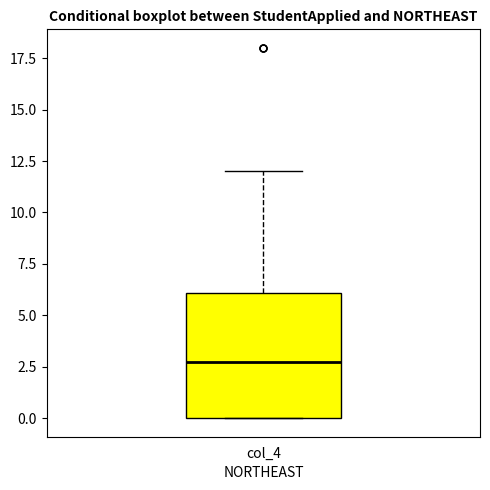

Read this box plot against the y-axis: the position of the median line, the range covered by the box, and the ends of both whiskers. The values are not printed on the chart, so give them approximately, as read against the axis.

median 3, box 0 to 6, whiskers 0 to 12